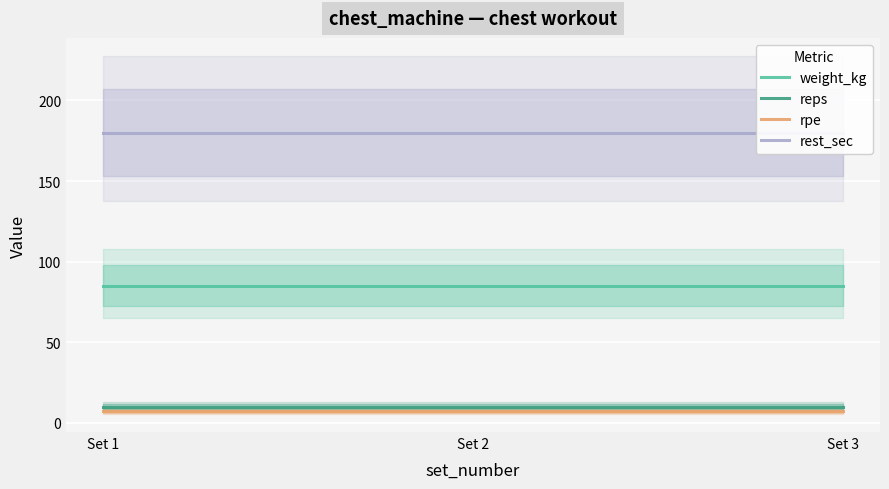

Reading left to right, extract all data points from this chart.

weight_kg: Set 1=85	Set 2=85	Set 3=85
reps: Set 1=10	Set 2=10	Set 3=10
rpe: Set 1=7	Set 2=7	Set 3=7
rest_sec: Set 1=180	Set 2=180	Set 3=180